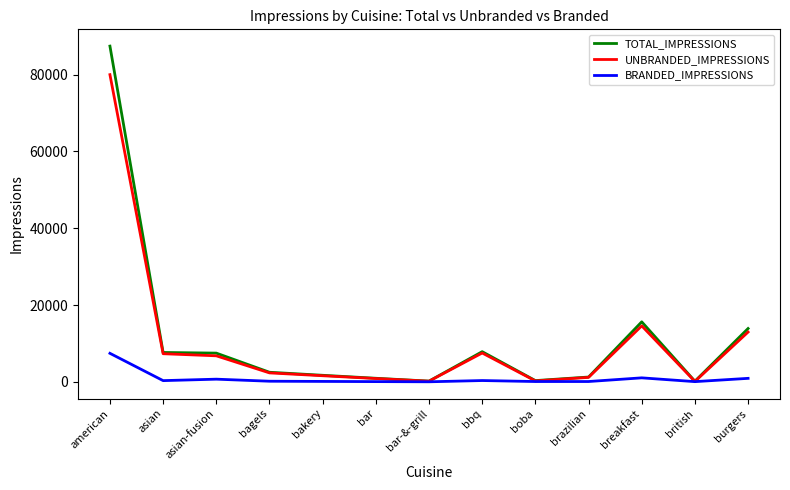

What value does the TOTAL_IMPRESSIONS series have at asian?

7652